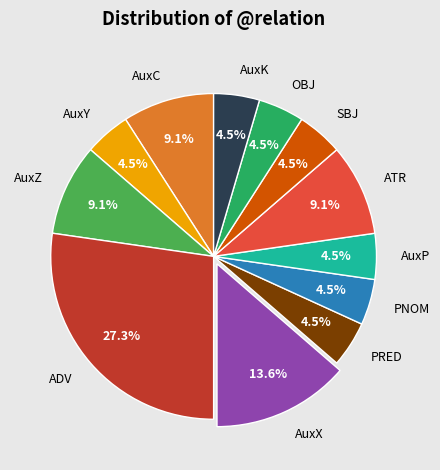

What portion of the pie excludes AuxC?

90.9%